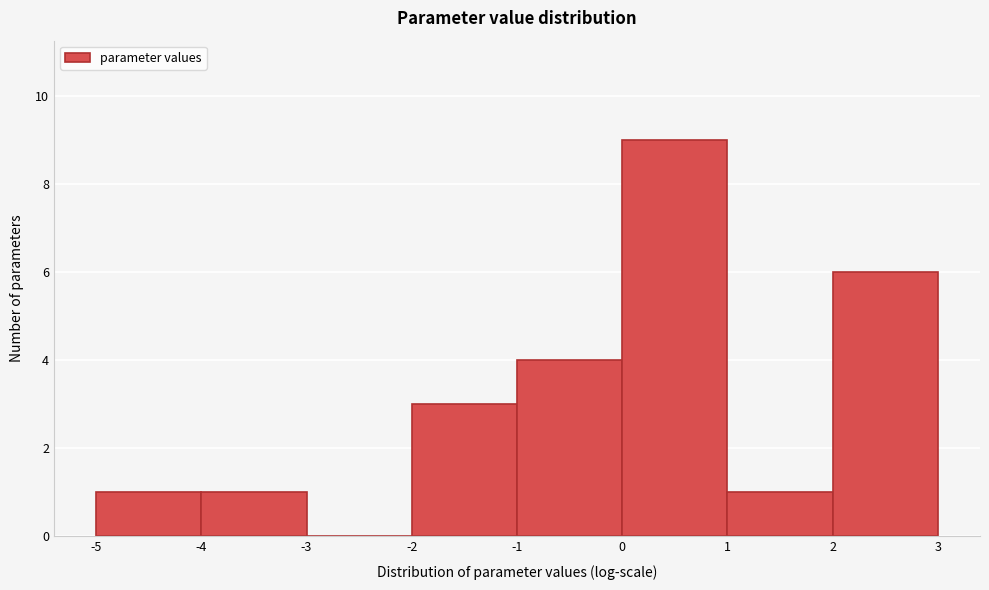

Which range on the x-axis has the tallest bar?

0 to 1